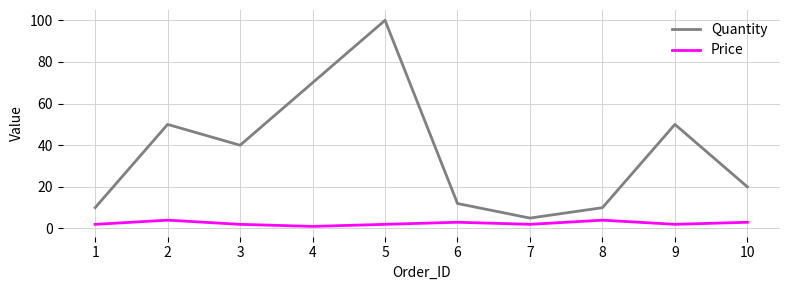

Between 2 and 7, which series saw the biggest shift?

Quantity